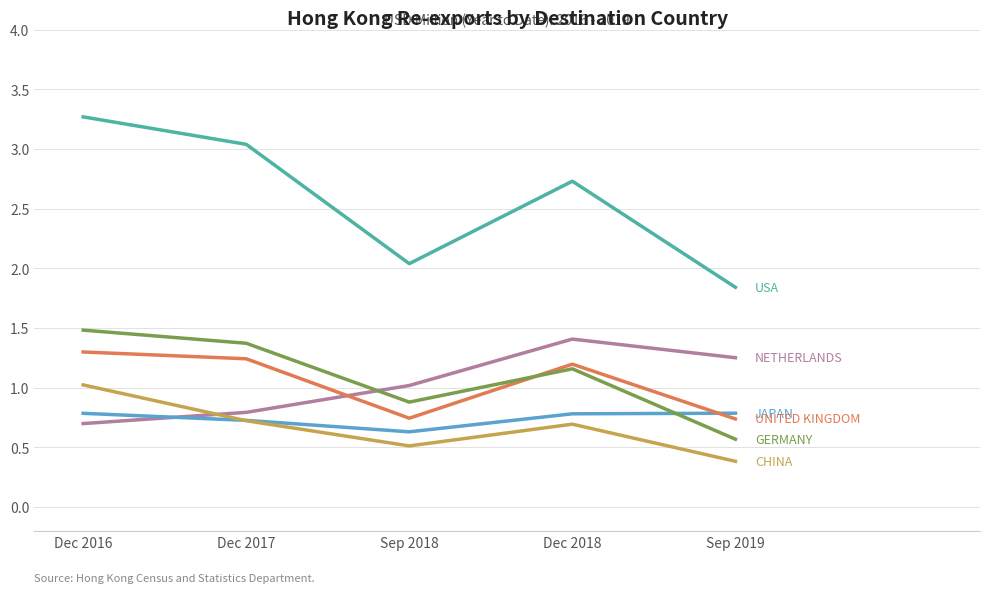

What is the difference between the highest and lowest values at Dec 2016?

2.6